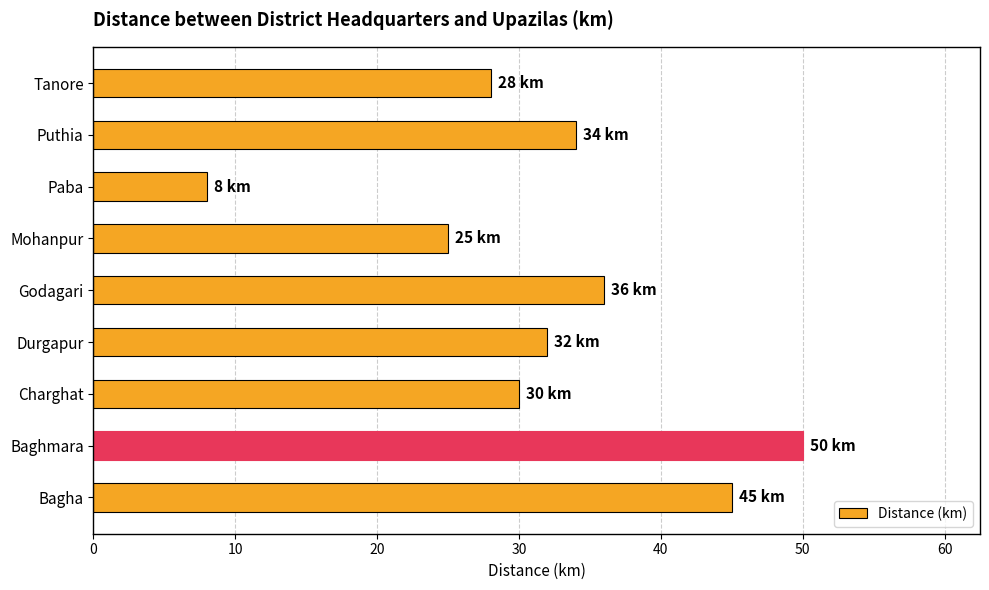

Count the number of categories in the chart.

9